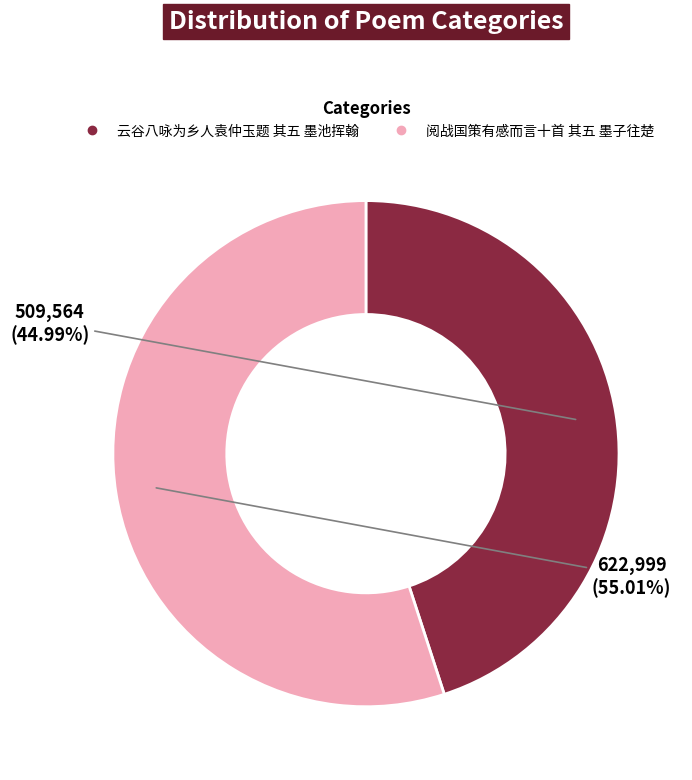

The 阅战国策有感而言十首 其五 墨子往楚 slice represents 66% of the pie. True or false?

False